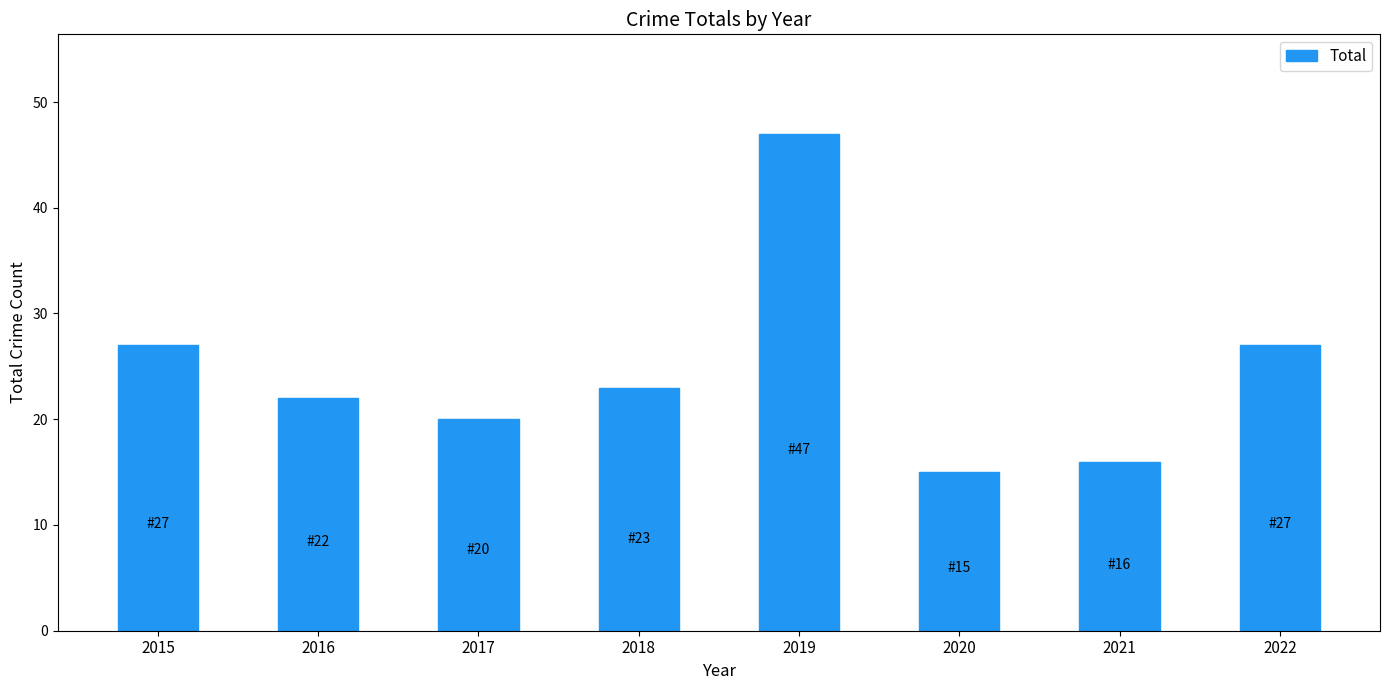

Which category has the lowest value across all series?

2020